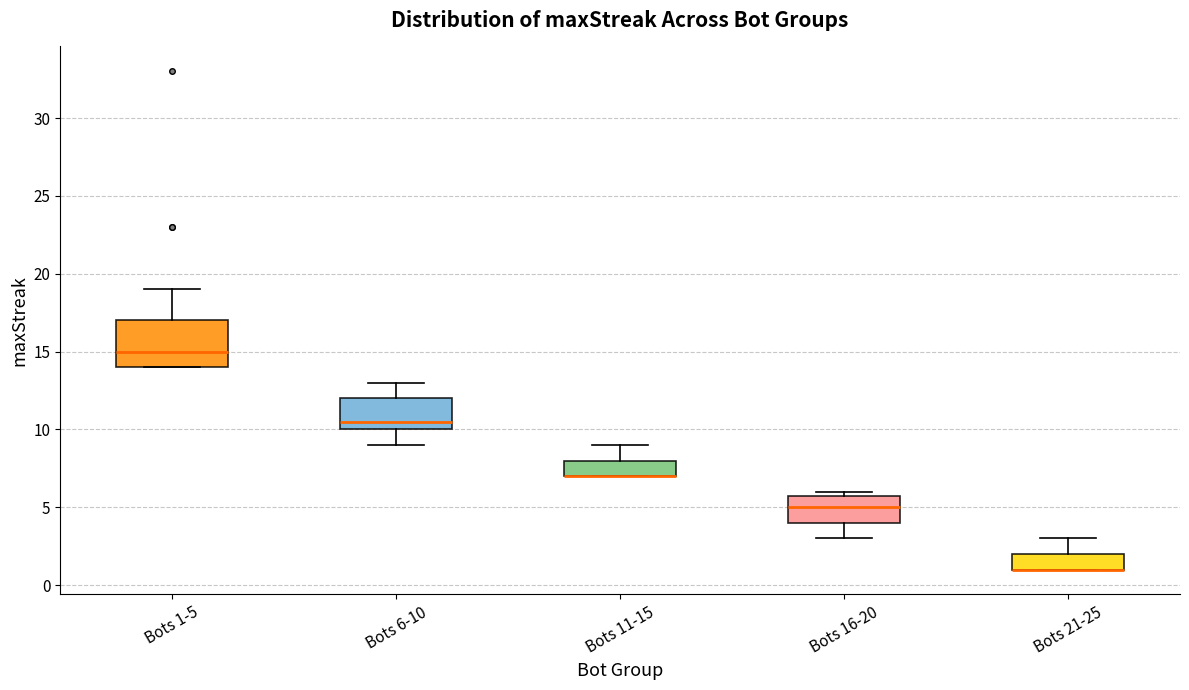

Comparing the boxes themselves (not the whiskers), which one is the tallest?

Bots 1-5